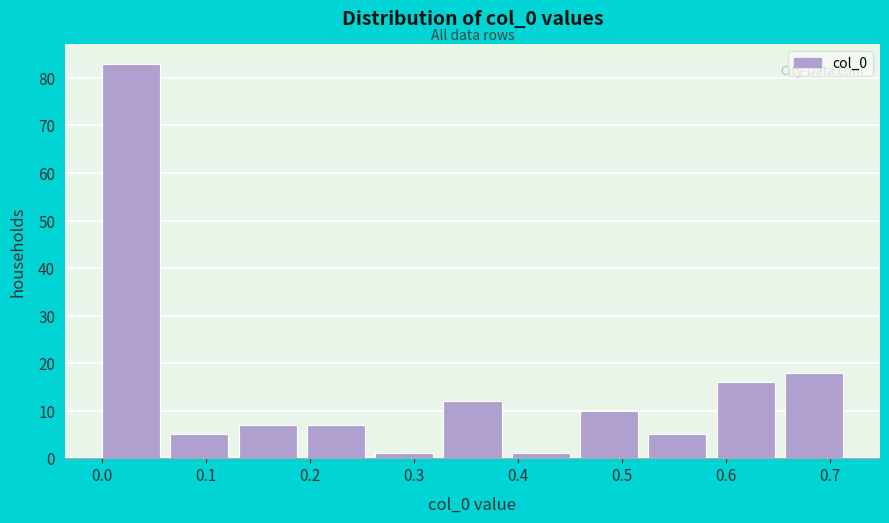

Over which range of the x-axis is the bar tallest?

0.00 to 0.07